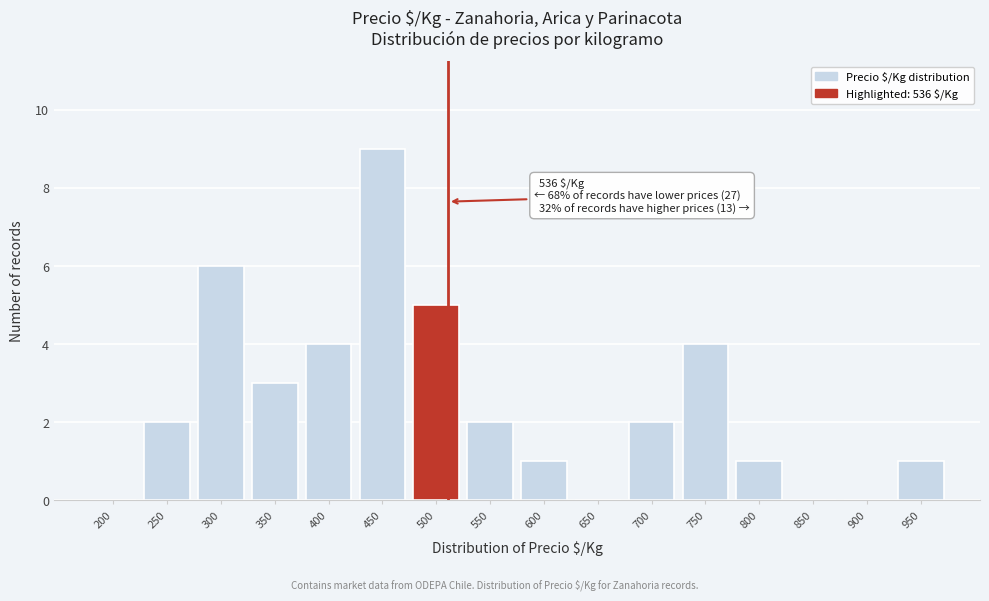

Reading right to left, list all the values displayed in this chart.

950=1	900=0	850=0	800=1	750=4	700=2	650=0	600=1	550=2	500=5	450=9	400=4	350=3	300=6	250=2	200=0